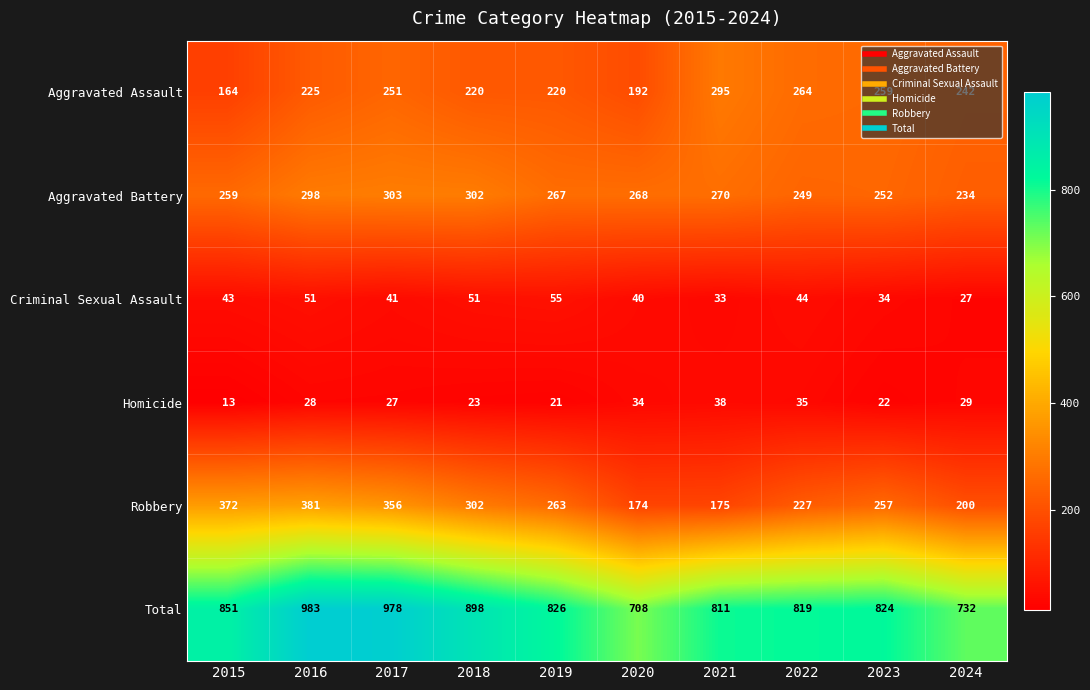

How many categories are shown in the chart?

10